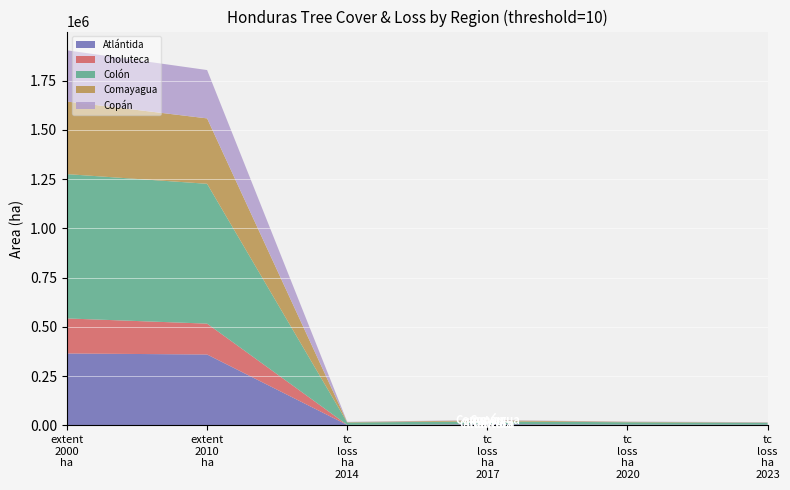

Reading left to right, transcribe all the data shown in this chart.

Atlantida: extent_2000_ha=365389	extent_2010_ha=360193	tc_loss_ha_2014=2748	tc_loss_ha_2017=6354	tc_loss_ha_2020=4592	tc_loss_ha_2023=4231
Choluteca: extent_2000_ha=177793	extent_2010_ha=156677	tc_loss_ha_2014=236	tc_loss_ha_2017=571	tc_loss_ha_2020=187	tc_loss_ha_2023=145
Colon: extent_2000_ha=732362	extent_2010_ha=709586	tc_loss_ha_2014=12273	tc_loss_ha_2017=13705	tc_loss_ha_2020=11609	tc_loss_ha_2023=9386
Comayagua: extent_2000_ha=368246	extent_2010_ha=331873	tc_loss_ha_2014=1815	tc_loss_ha_2017=5423	tc_loss_ha_2020=2209	tc_loss_ha_2023=1561
Copan: extent_2000_ha=260004	extent_2010_ha=245316	tc_loss_ha_2014=1428	tc_loss_ha_2017=1892	tc_loss_ha_2020=1172	tc_loss_ha_2023=1520